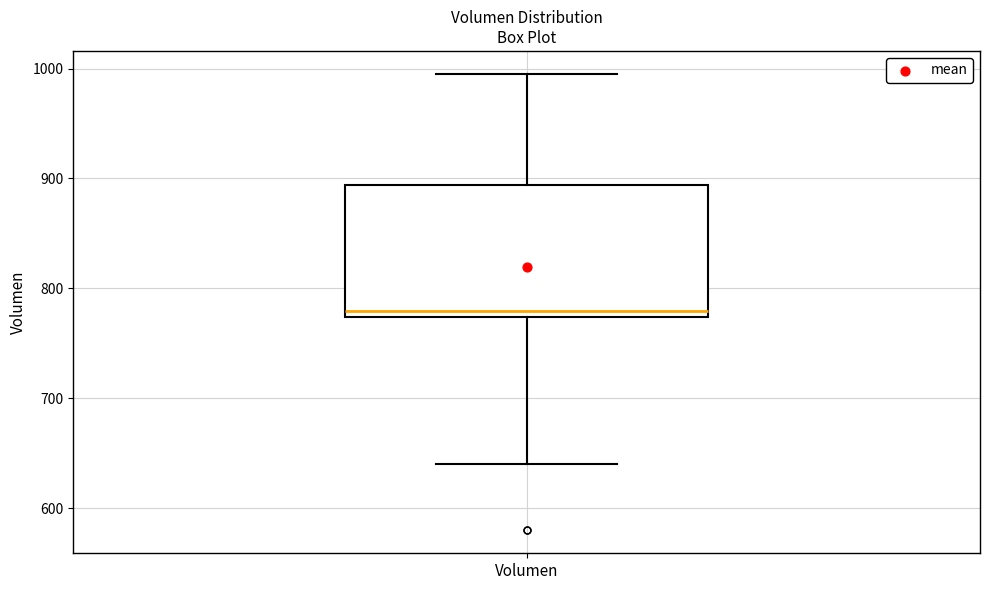

Where does the lower whisker of the box for Volumen end on the y-axis? The values are not printed on the chart, so give them approximately, as read against the axis.

640